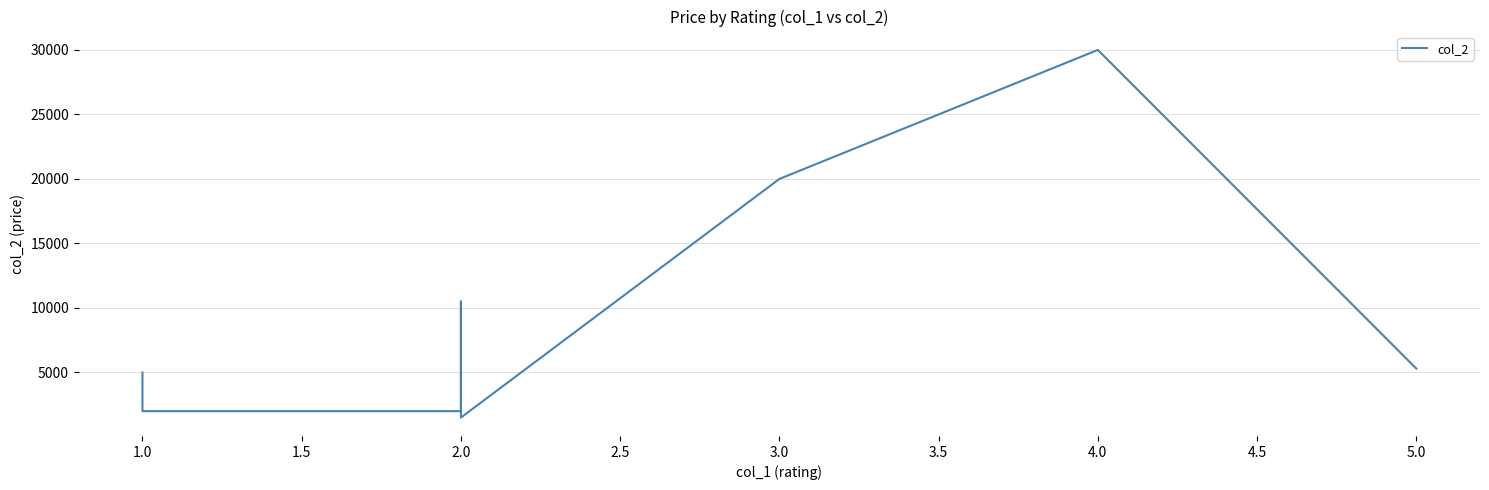

What is the difference between the maximum and second lowest values?

28000